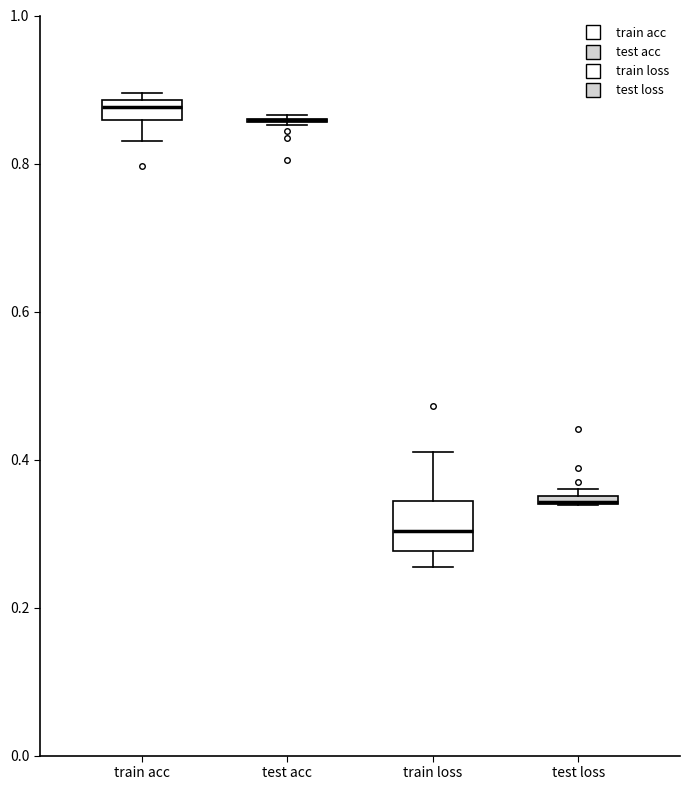

Where does the lower whisker of the box for train acc end on the y-axis? The values are not printed on the chart, so give them approximately, as read against the axis.

0.84